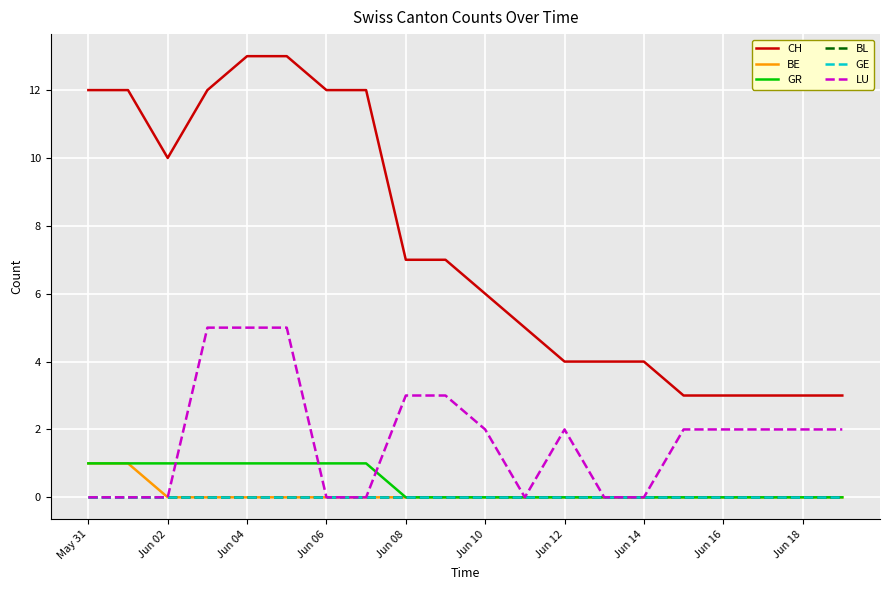

Is this an area chart (filled region under the line)?

No